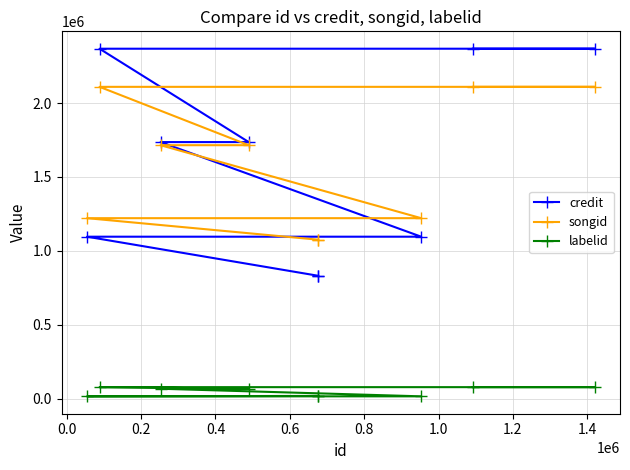

At which label is labelid closest to 46123?

0.6